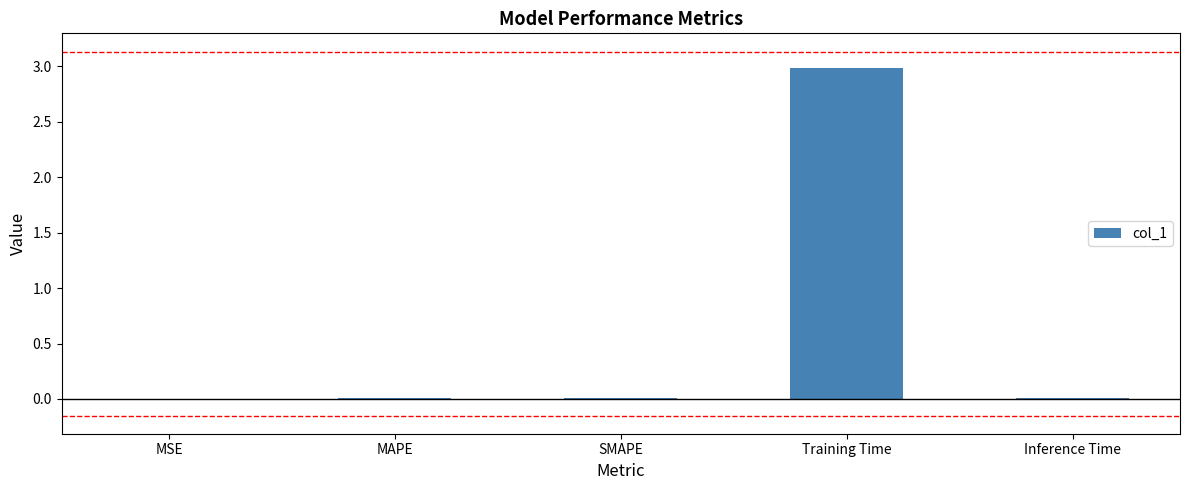

The chart shows a value of 0.0 at SMAPE. True or false?

True